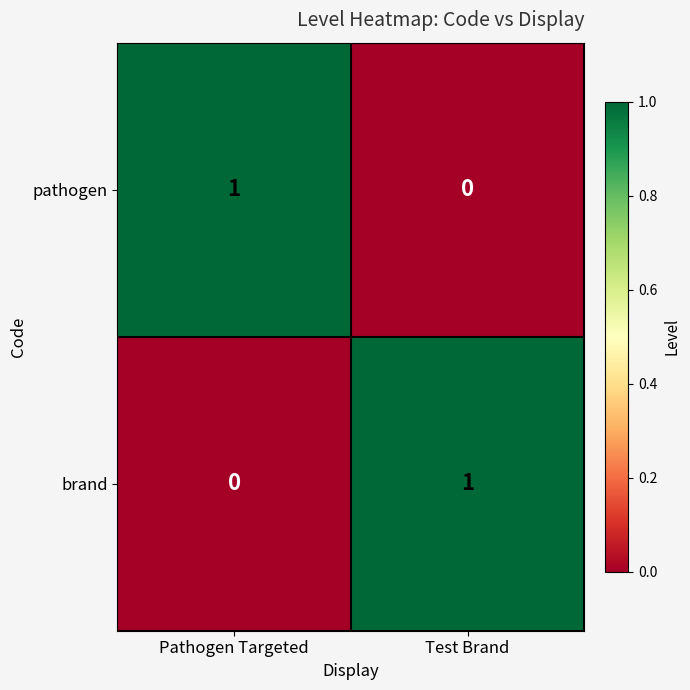

Is the value of brand at Test Brand greater than the value of pathogen at Test Brand?

Yes